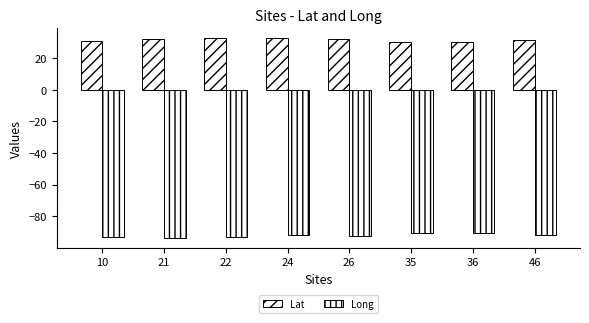

How many series are shown in this chart?

2